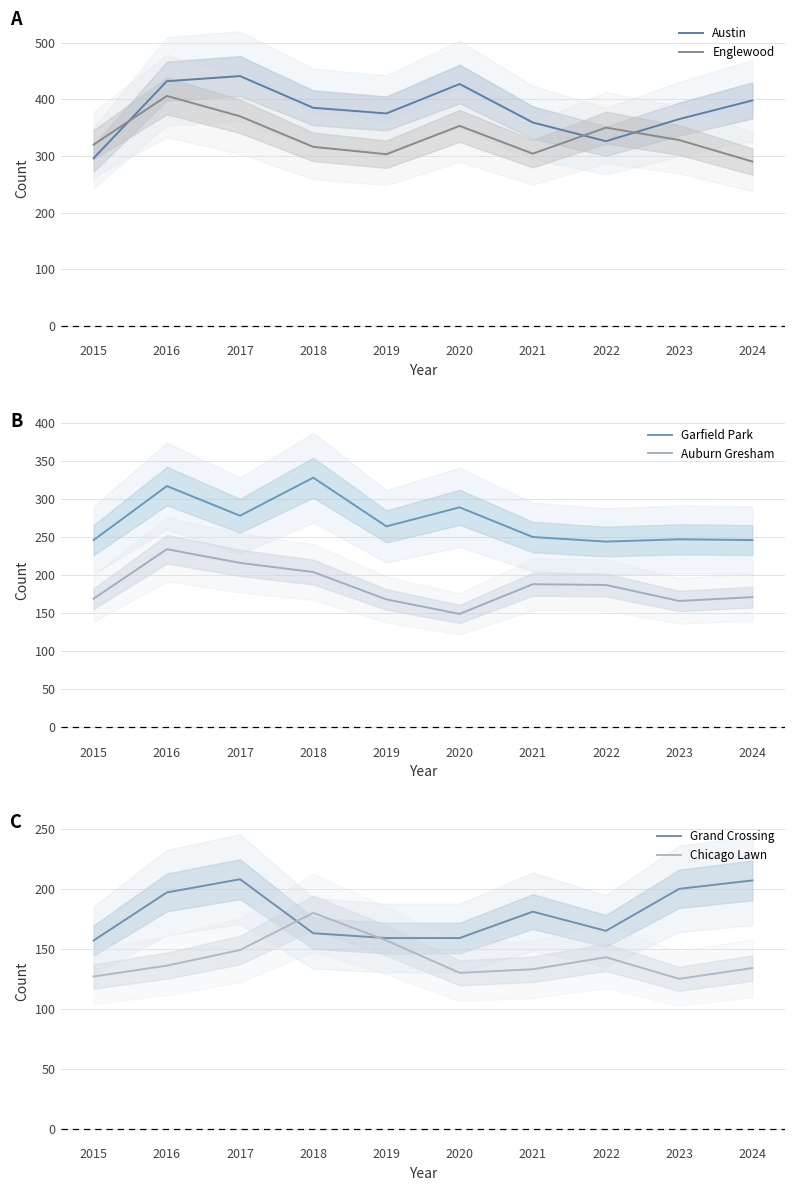

Which category has the lowest value across all series?

2023